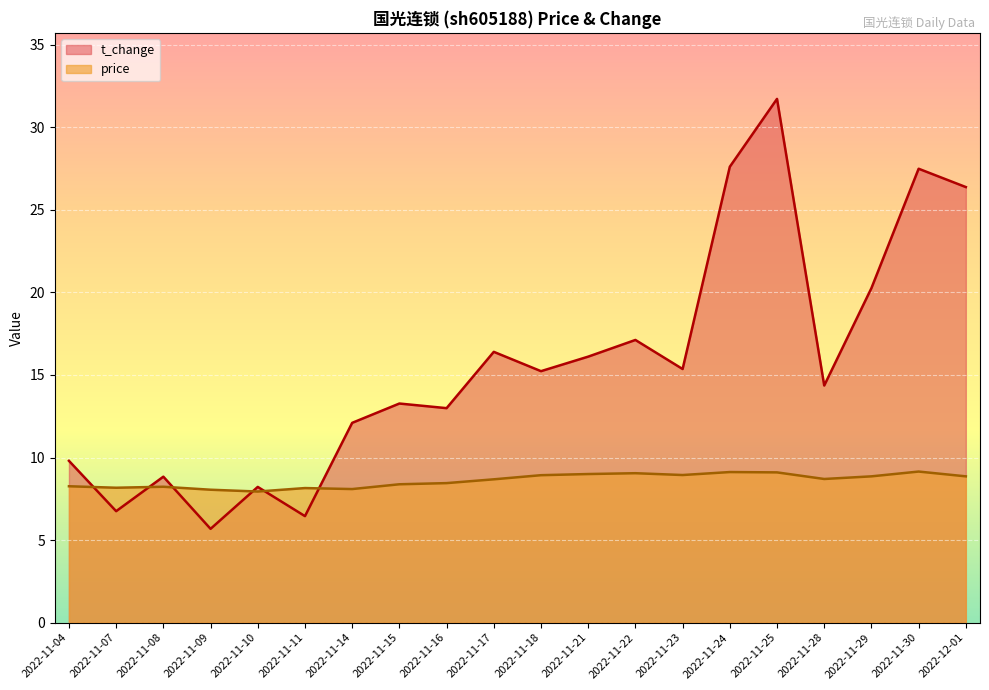

Which series changed the most between 2022-11-07 and 2022-11-22?

t_change